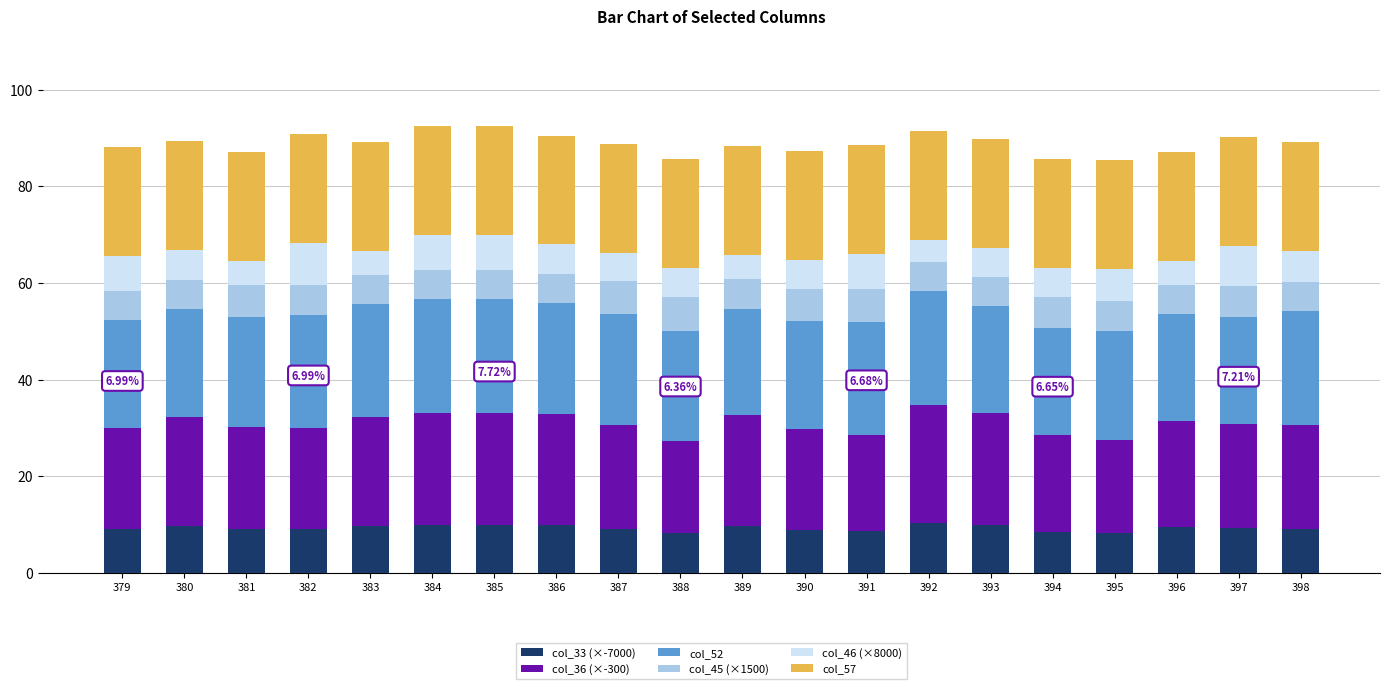

How many data points does each series have?

20